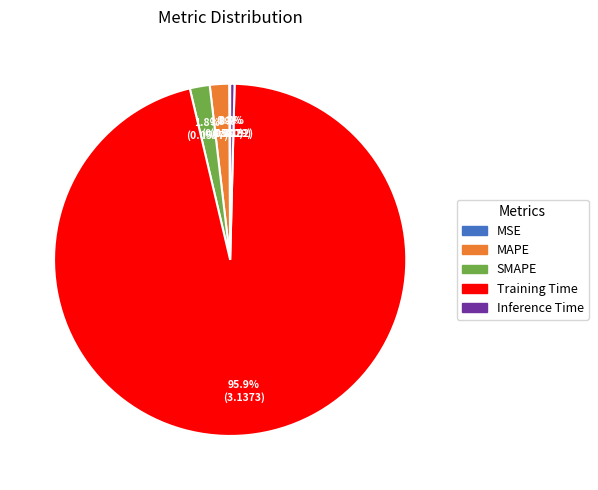

Is it true that Training Time is 96% of the pie?

True